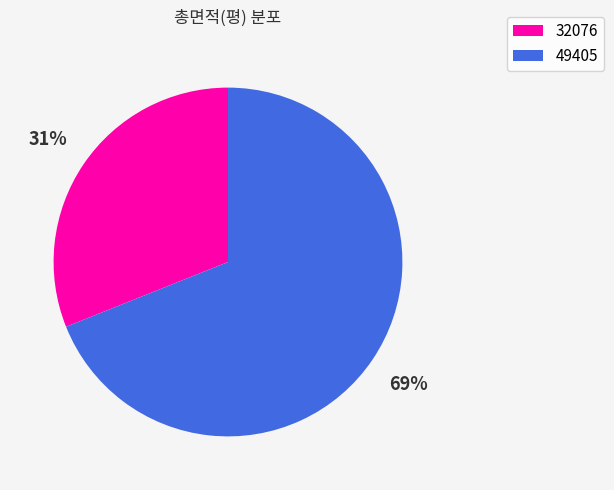

Which category accounts for the majority?

49405